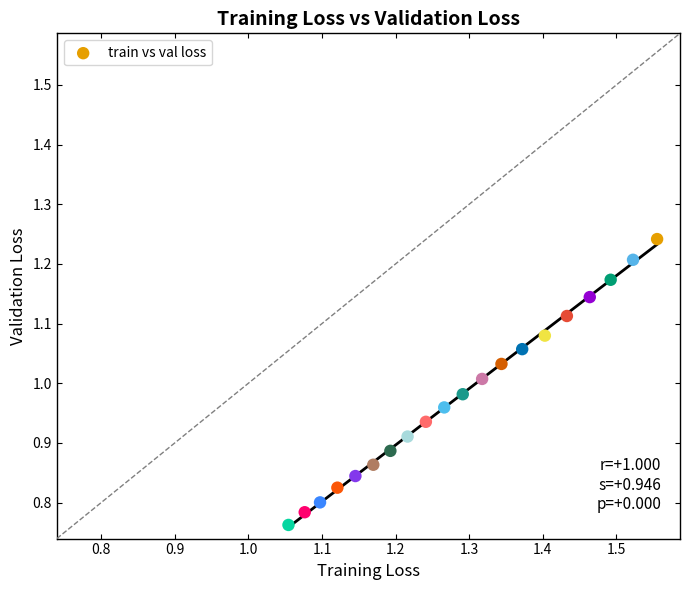

What is the range of X values (max minus min)?

0.5